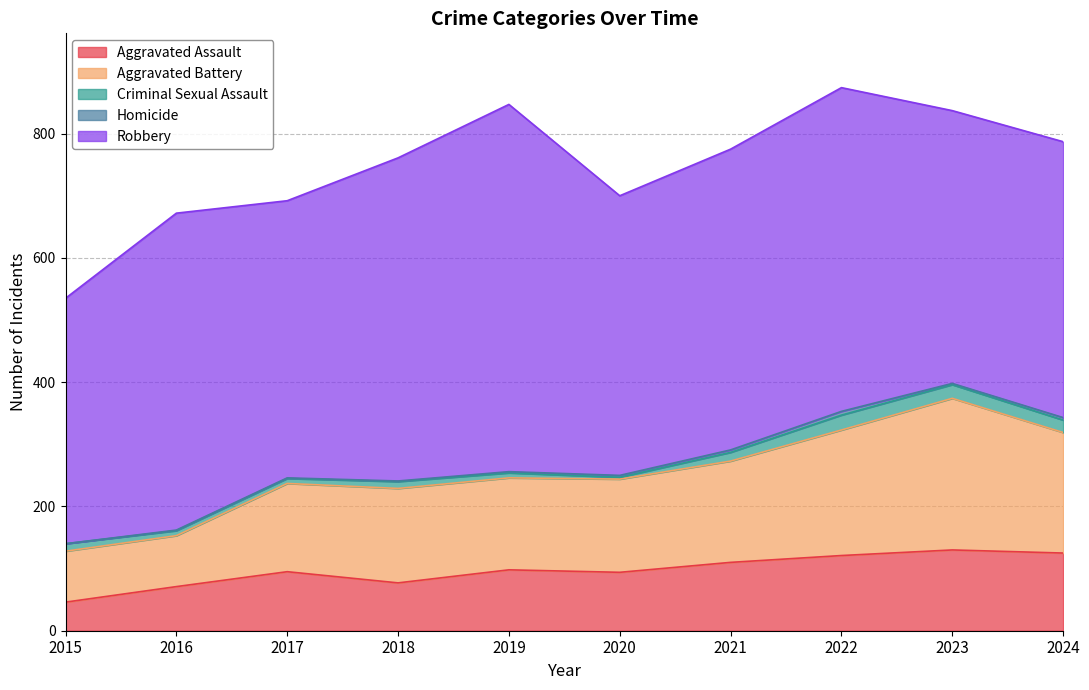

Reading right to left, transcribe all the data shown in this chart.

Aggravated Assault: 2024=125	2023=130	2022=121	2021=110	2020=94	2019=98	2018=77	2017=95	2016=71	2015=46
Aggravated Battery: 2024=194	2023=244	2022=202	2021=163	2020=150	2019=148	2018=152	2017=142	2016=82	2015=82
Criminal Sexual Assault: 2024=20	2023=22	2022=24	2021=14	2020=3	2019=8	2018=11	2017=8	2016=8	2015=12
Homicide: 2024=4	2023=2	2022=6	2021=4	2020=3	2019=2	2018=1	2017=1	2016=1	2015=0
Robbery: 2024=444	2023=439	2022=521	2021=484	2020=450	2019=591	2018=520	2017=446	2016=510	2015=395